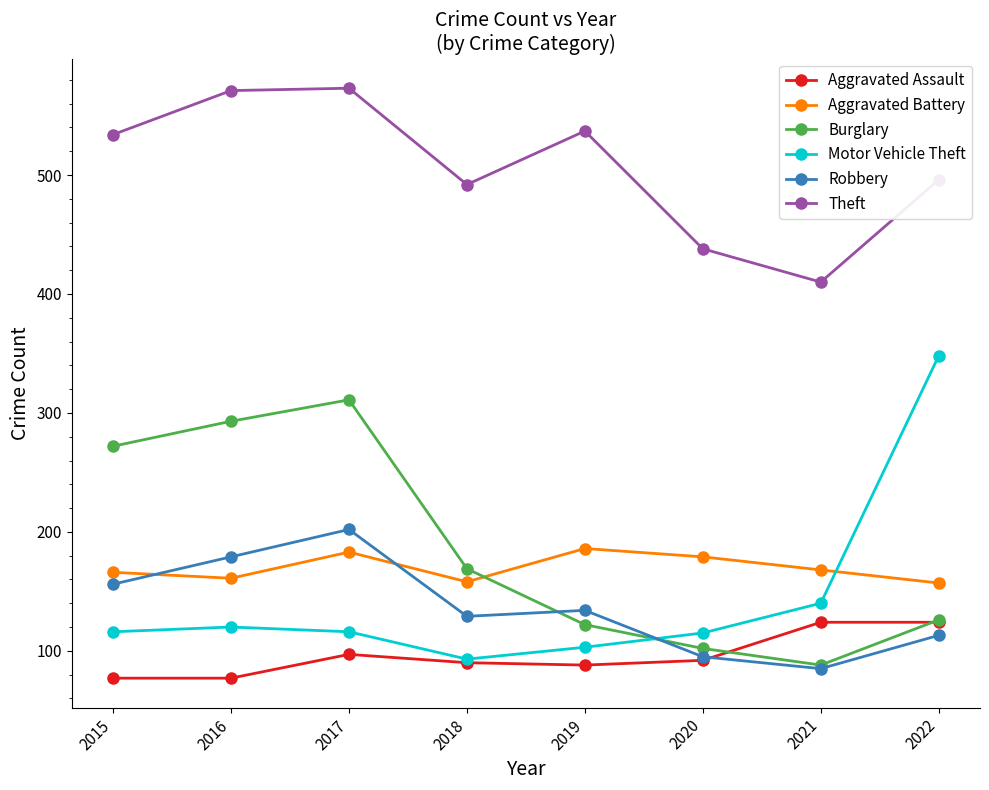

True or false: Motor Vehicle Theft and Aggravated Battery intersect in this chart.

True